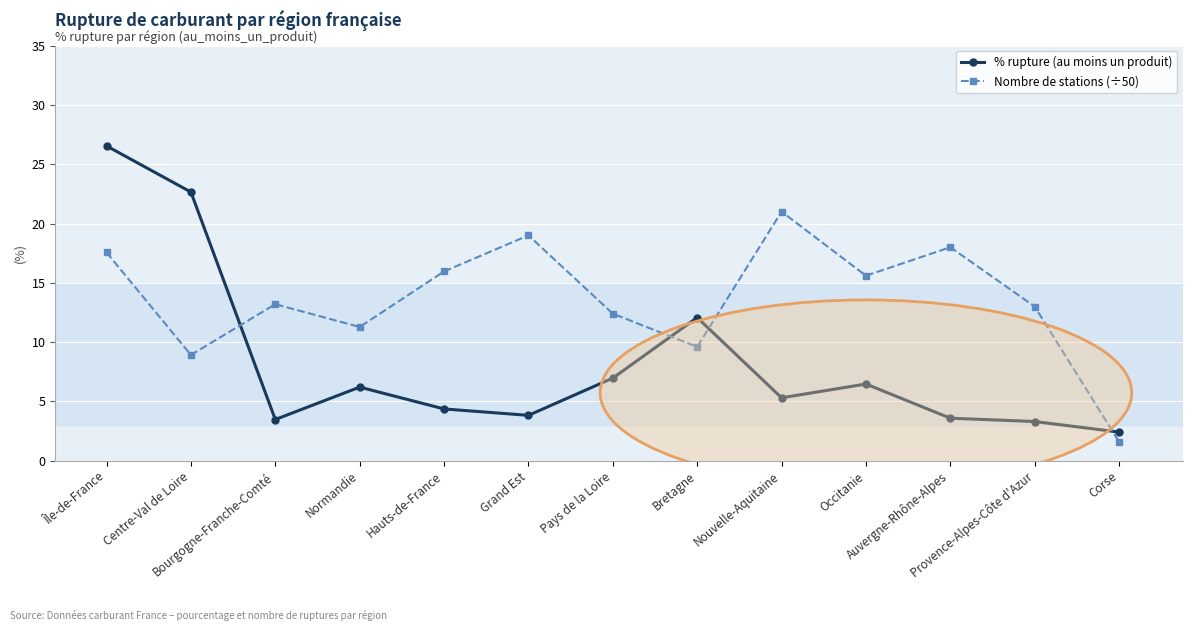

True or false: Nombre de stations (÷50) has more than 2 interior local peaks.

True